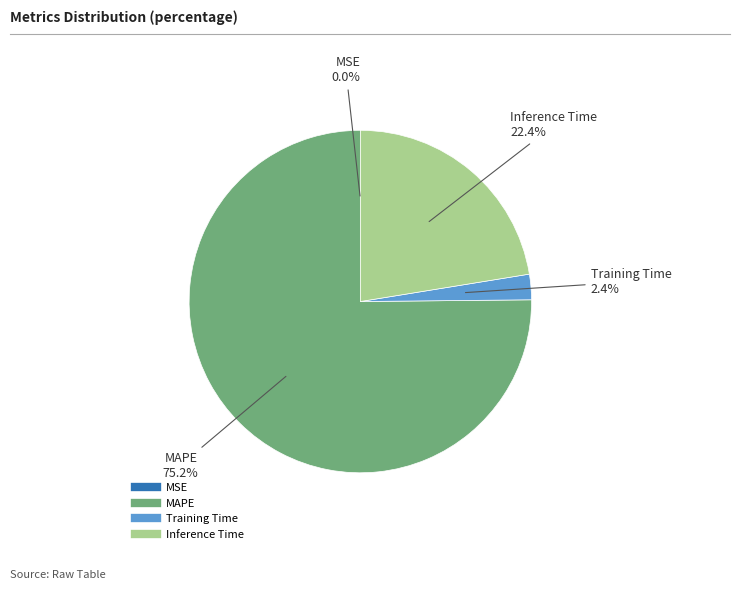

Is there a majority slice in this chart?

Yes